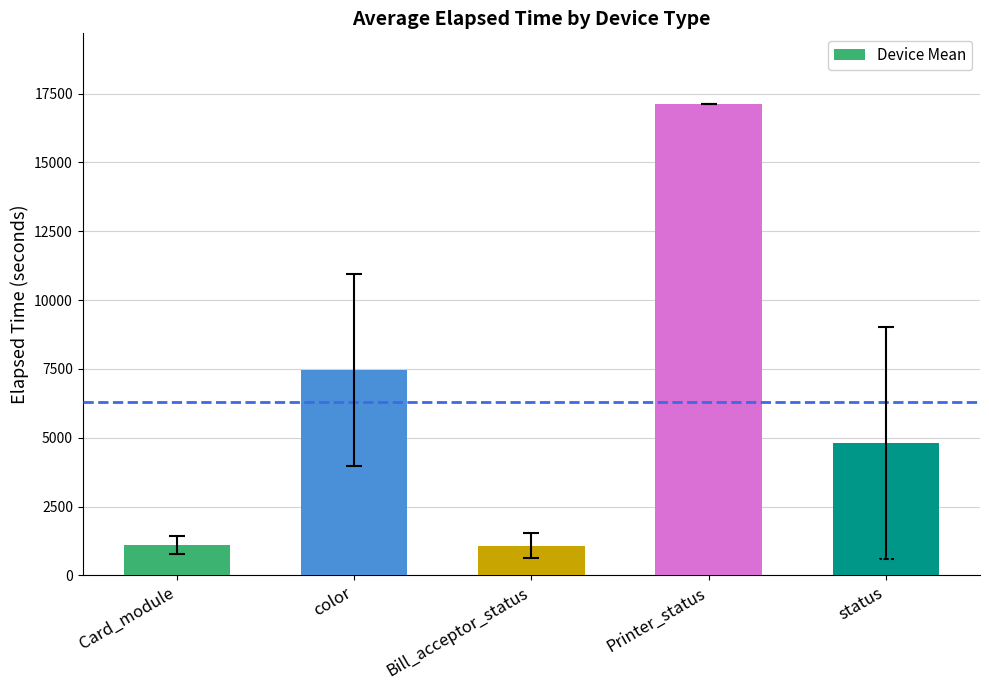

What is the maximum value shown in the chart?

17122.0